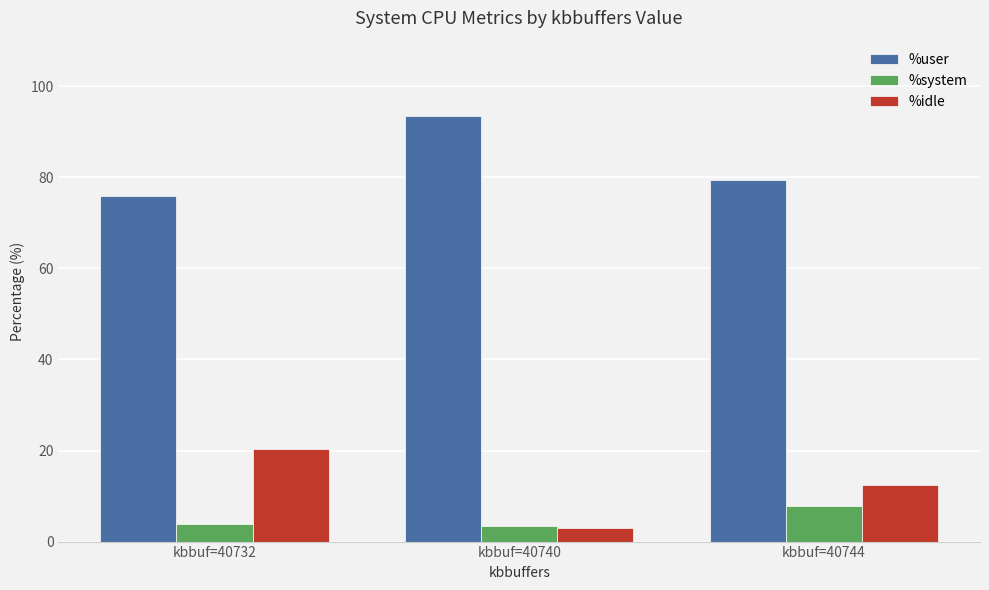

Which category has the lowest value in the %idle series?

kbbuf=40740